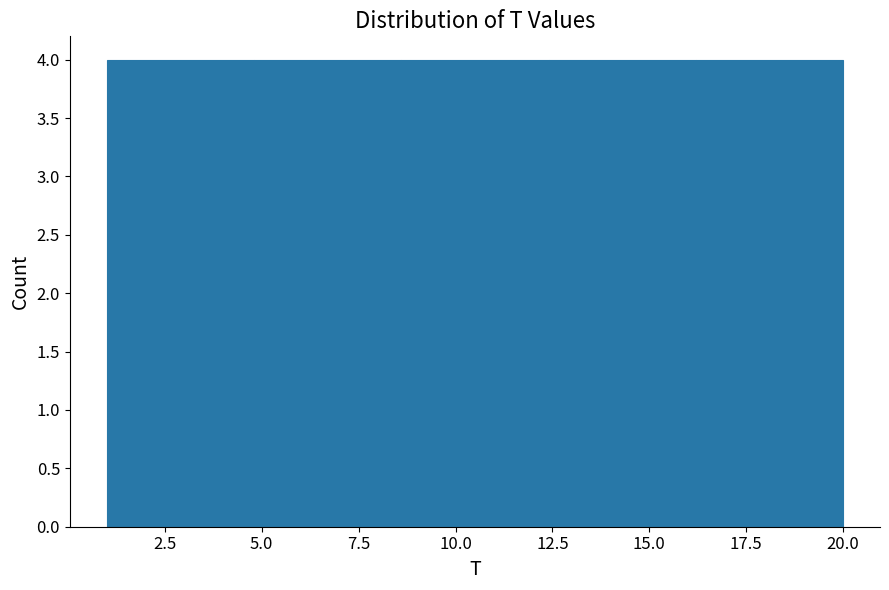

Reading left to right, transcribe this chart: for each bar, give the range it covers on the x-axis and its height. Neither the bar edges nor the heights are printed on the chart, so give them approximately, as read against the axes.

1.0 to 4.8: 4
4.8 to 8.6: 4
8.6 to 12.4: 4
12.4 to 16.2: 4
16.2 to 20.0: 4